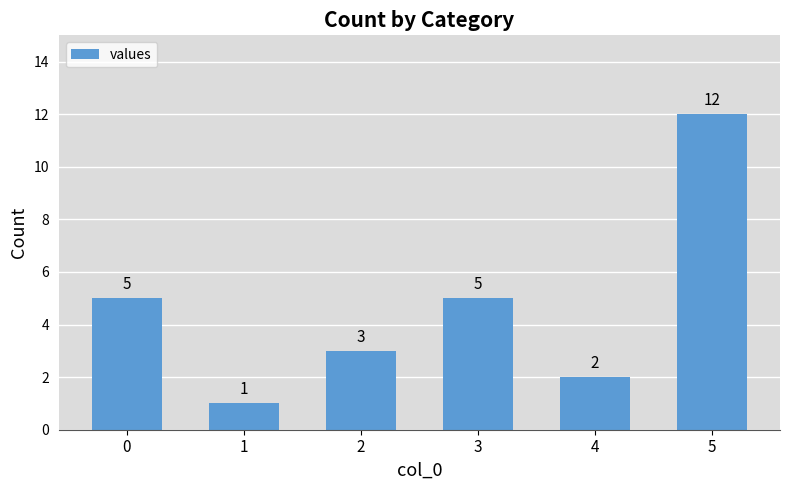

What is the approximate value at 0?

5